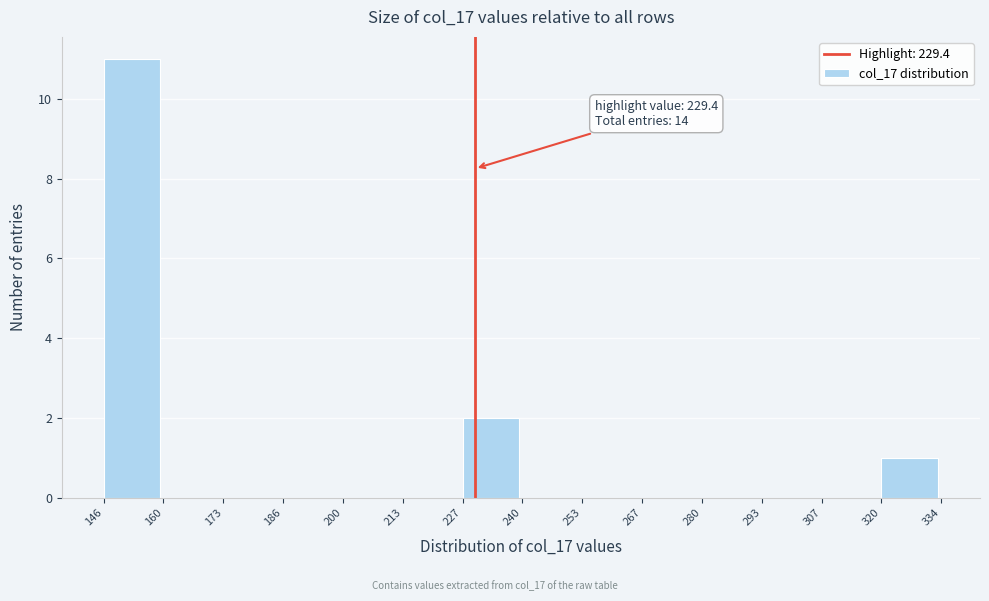

Which range on the x-axis has the tallest bar?

146 to 160